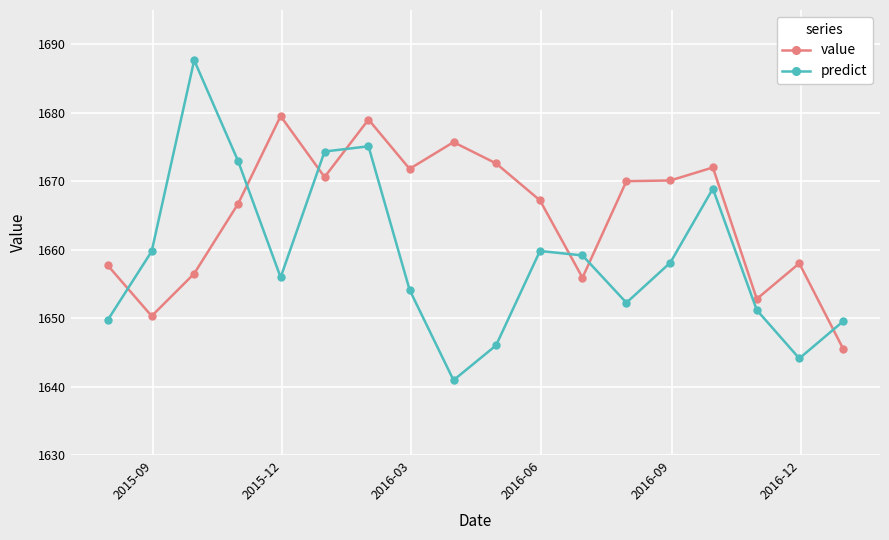

Does the chart have visible grid lines?

Yes